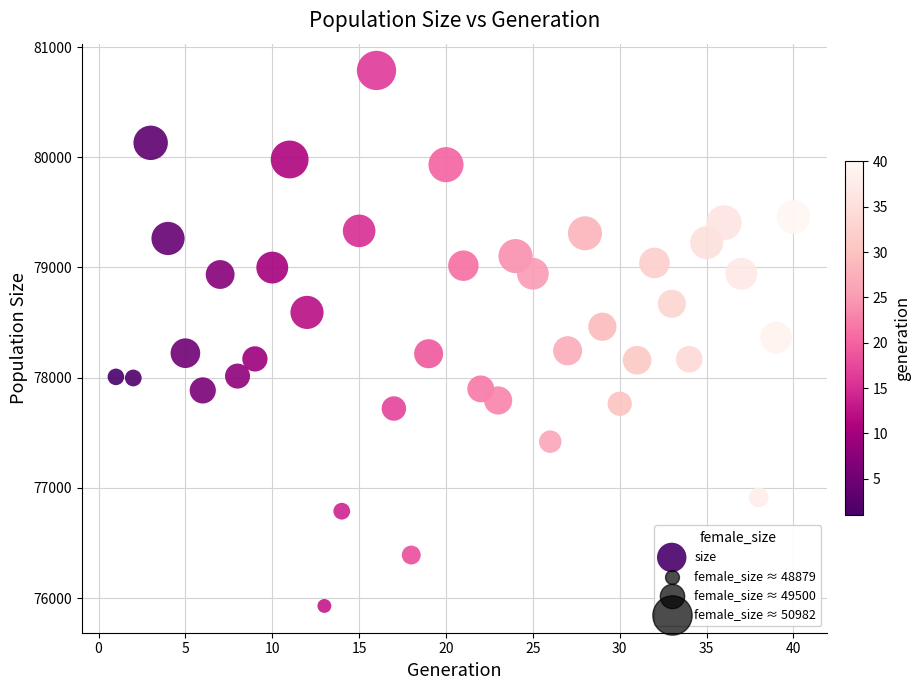

What is the range of Y values (max minus min)?

4860